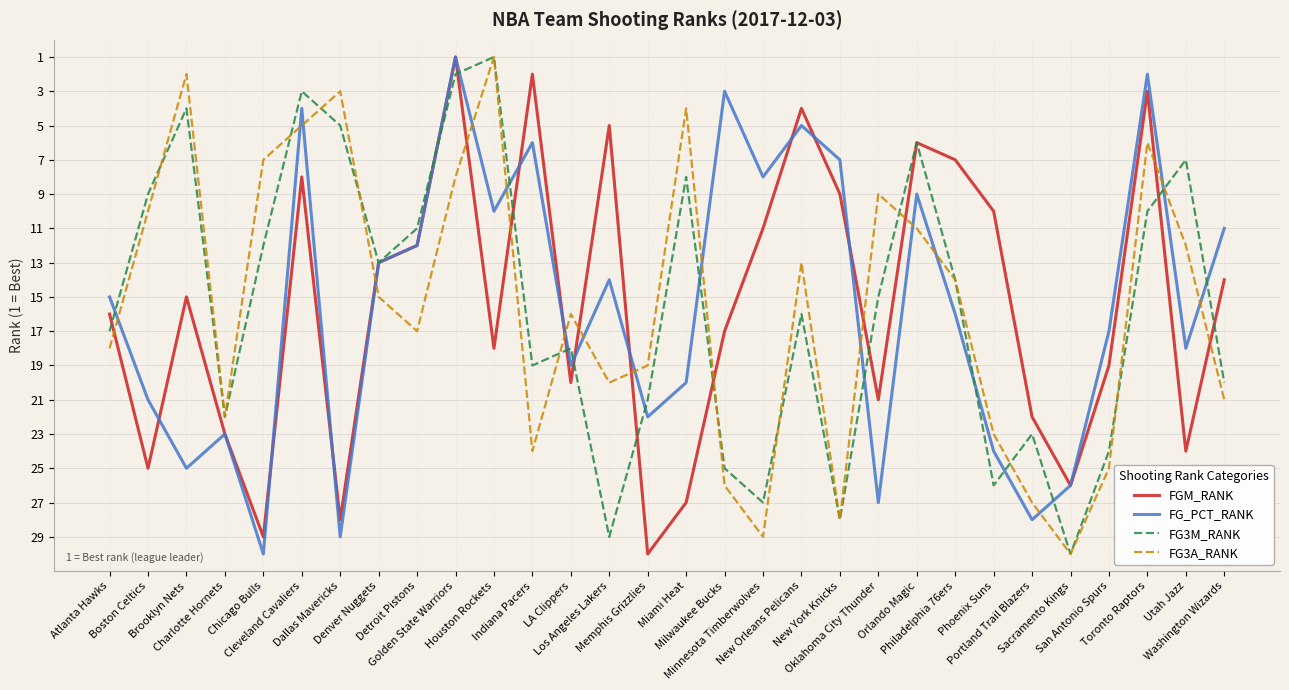

What is the sum of the FGM_RANK values at Dallas Mavericks and Los Angeles Lakers?

33